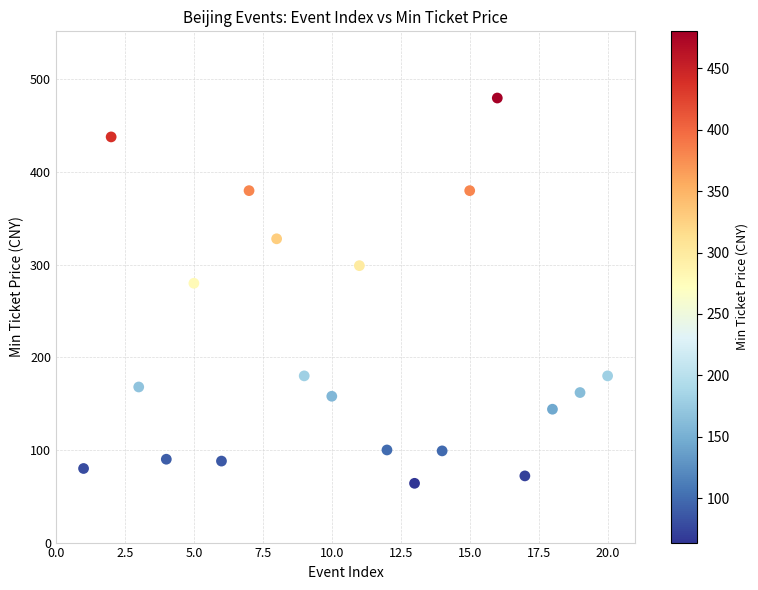

What is the range of Y values (max minus min)?

416